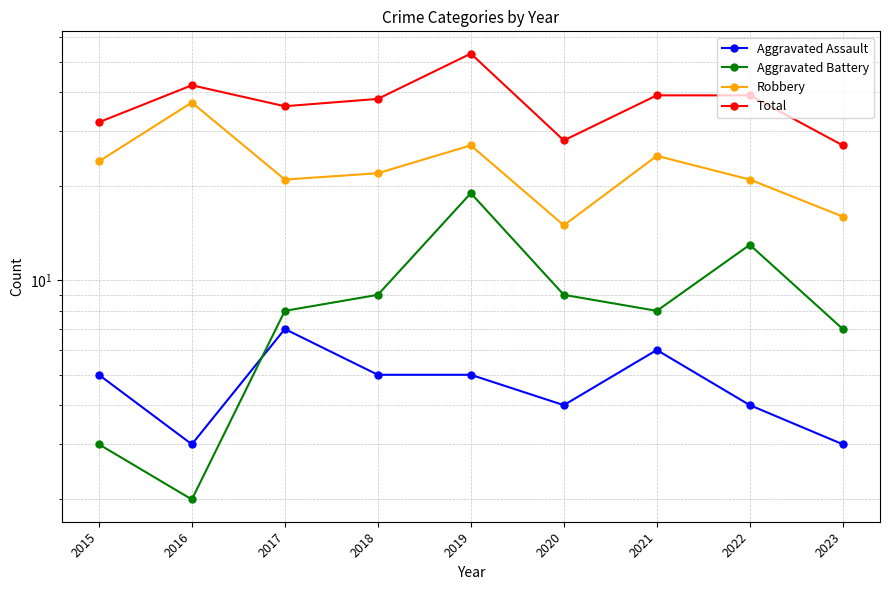

In Total, how many points are lower than both neighbors (excluding endpoints)?

2